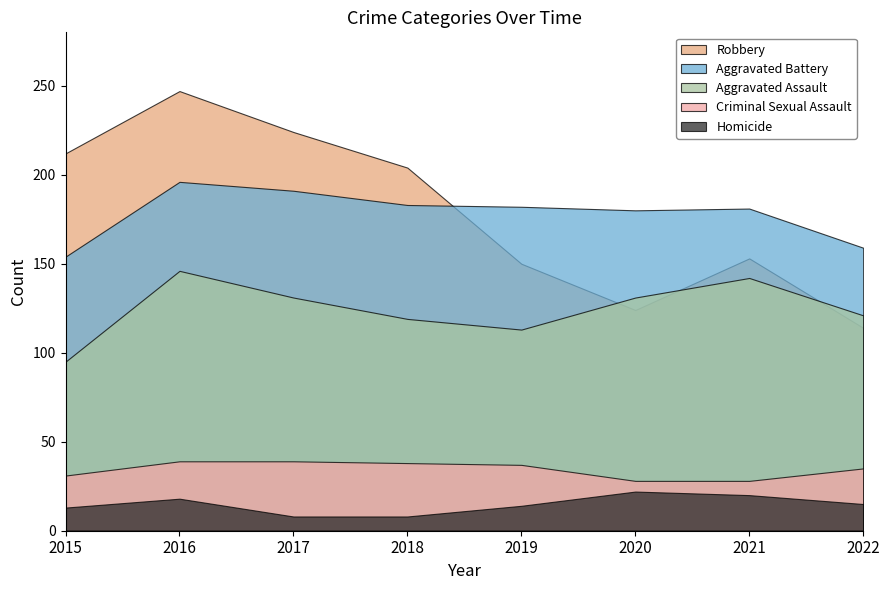

What is the total value across all series at 2020?

485